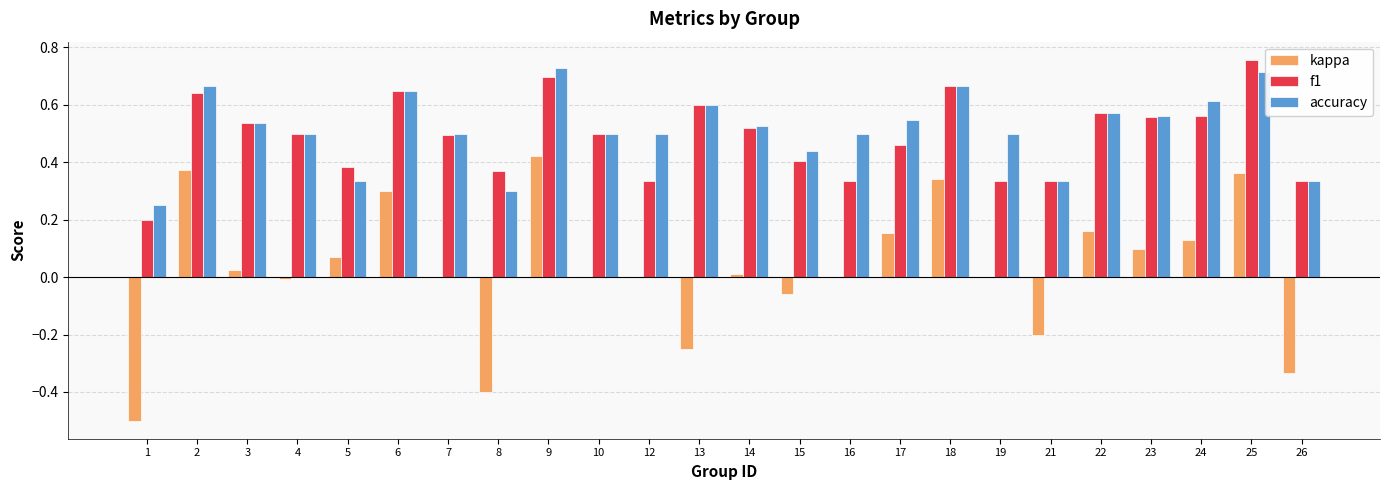

The value of f1 at 17 is 0.5. True or false?

True